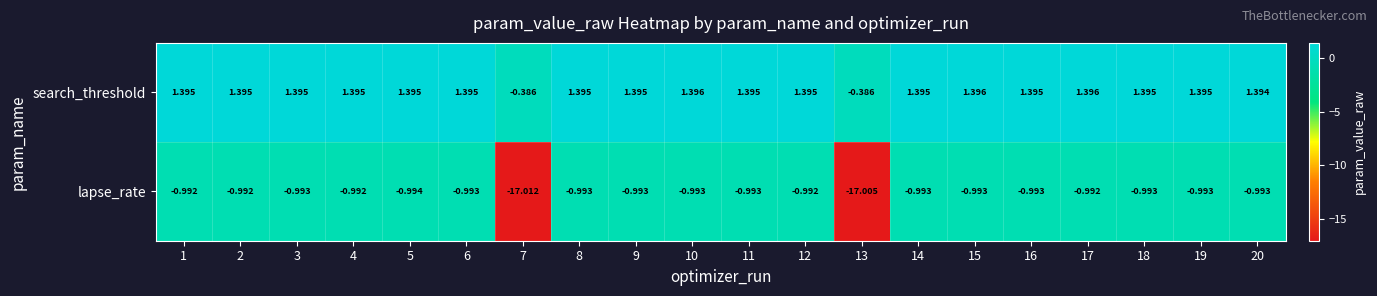

Which series has the largest total across all categories?

search_threshold